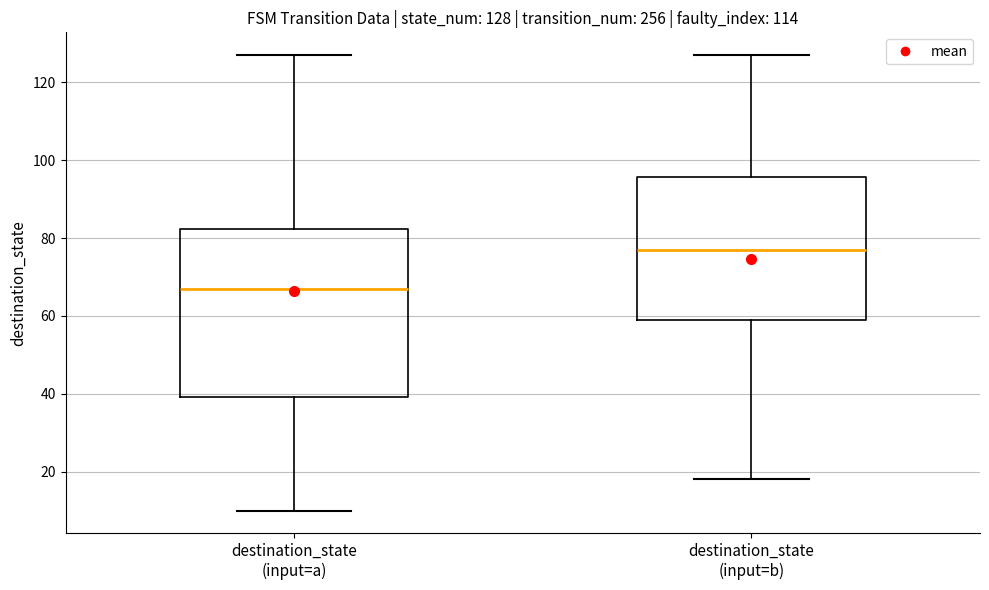

Comparing the boxes themselves (not the whiskers), which one is the tallest?

destination_state (input=a)